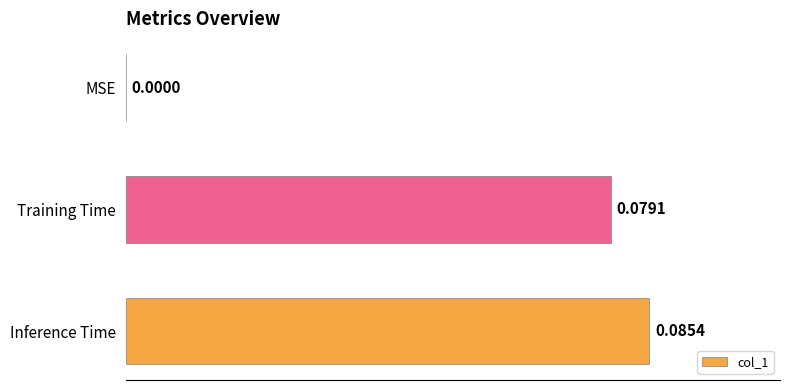

Where is the data nearest to the value 0?

MSE